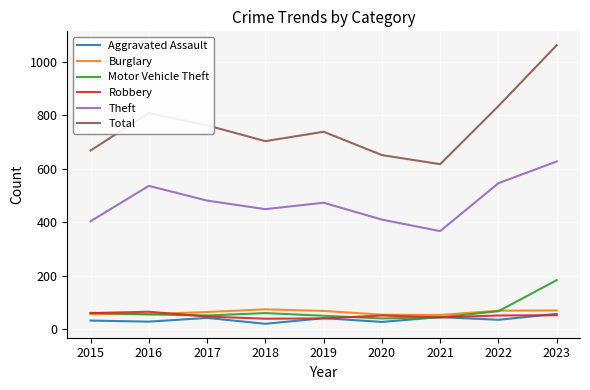

What is the minimum value shown in the chart?

21